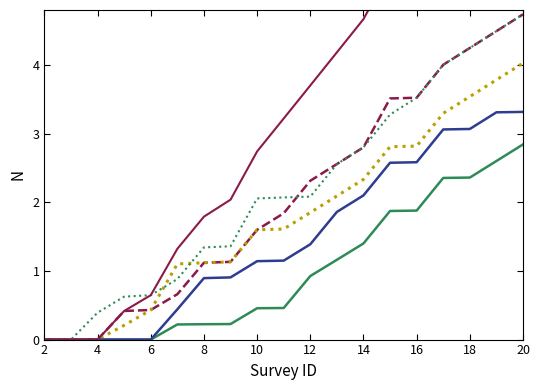

Which category has the lowest value across all series?

2